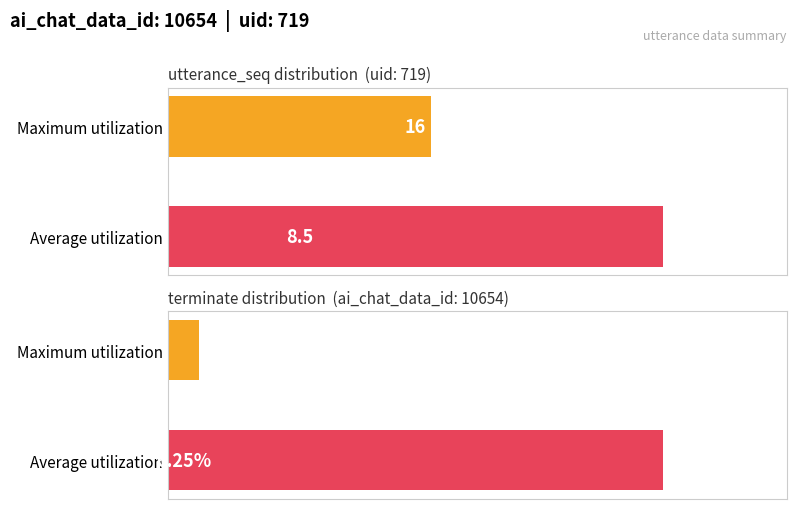

Which has a higher value, 4 or 12?

4